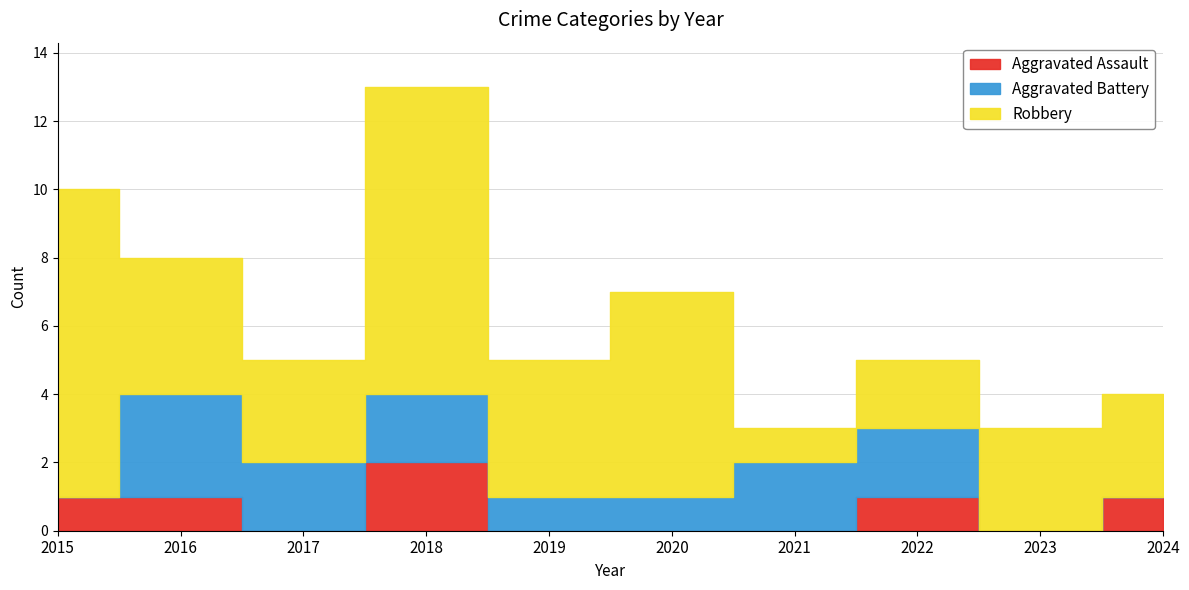

Rank the categories by Aggravated Battery value from highest to lowest.

2016, 2017, 2018, 2021, 2022, 2019, 2020, 2015, 2023, 2024